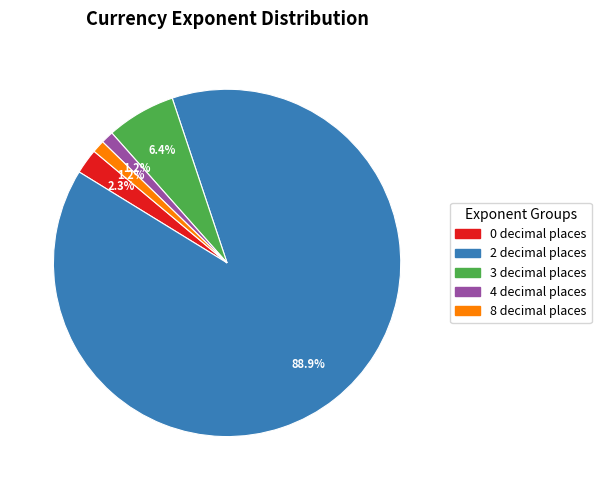

Is the sum of 3 decimal places and 4 decimal places greater than half?

No